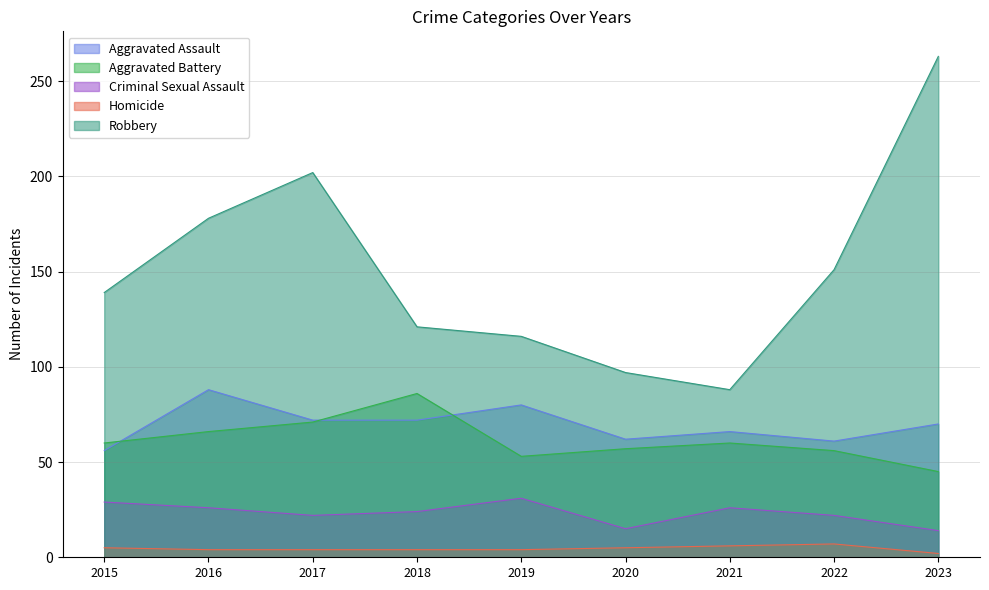

The Robbery series shows 97 at 2020. True or false?

True